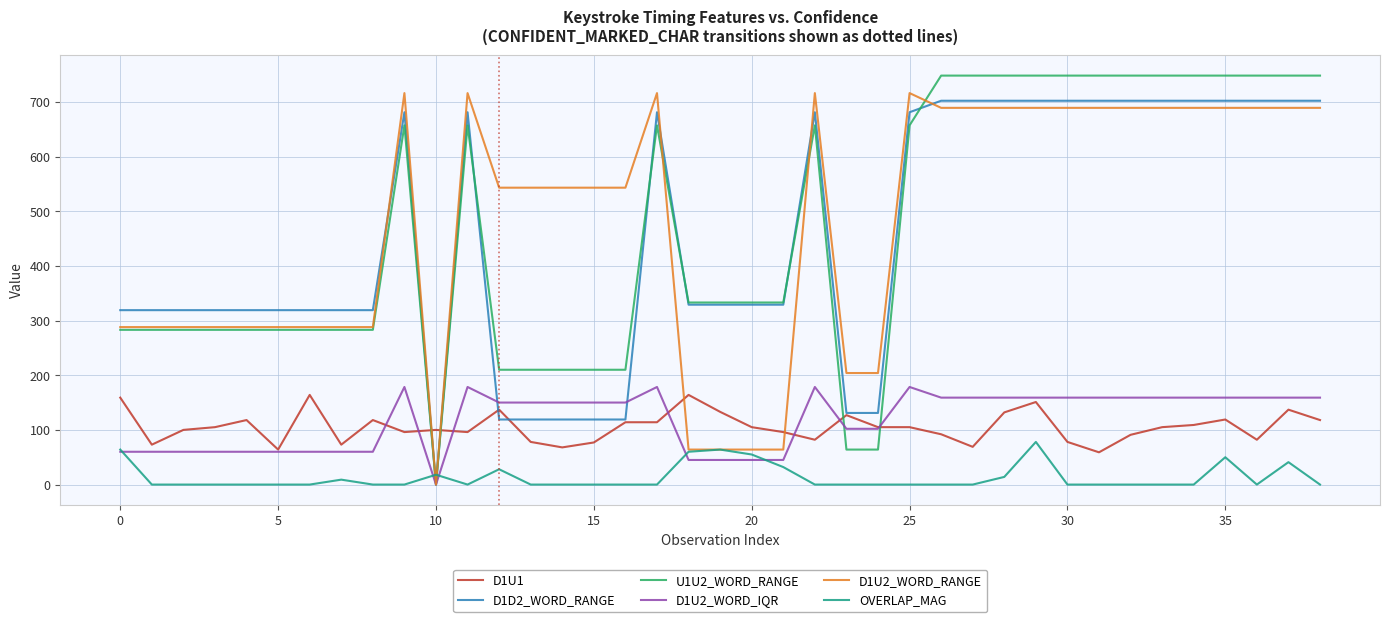

What is the maximum value for D1U2_WORD_IQR?

178.5